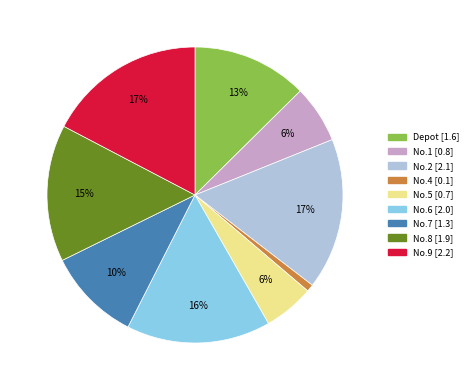

Is there a majority slice in this chart?

No